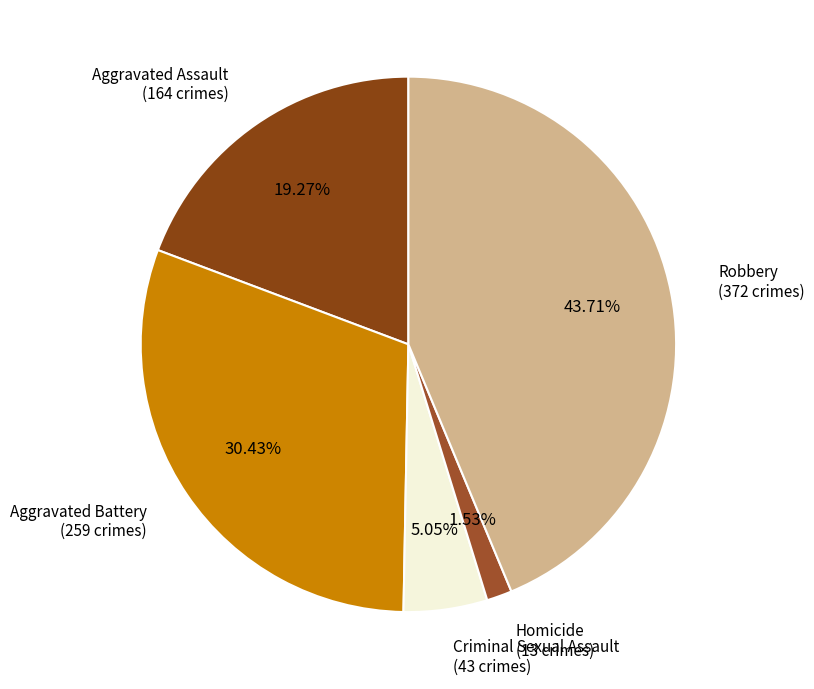

Does Robbery account for over 50% of the chart?

No